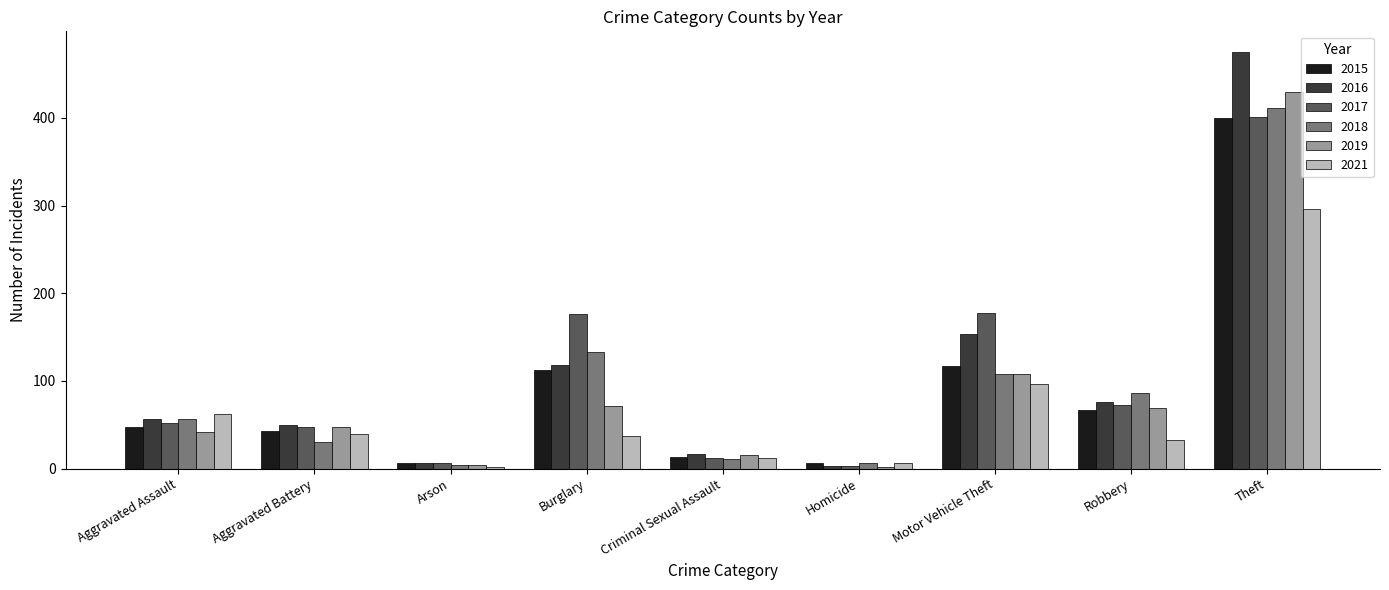

What is the sum of the 2015 values at Aggravated Battery and Aggravated Assault?

90